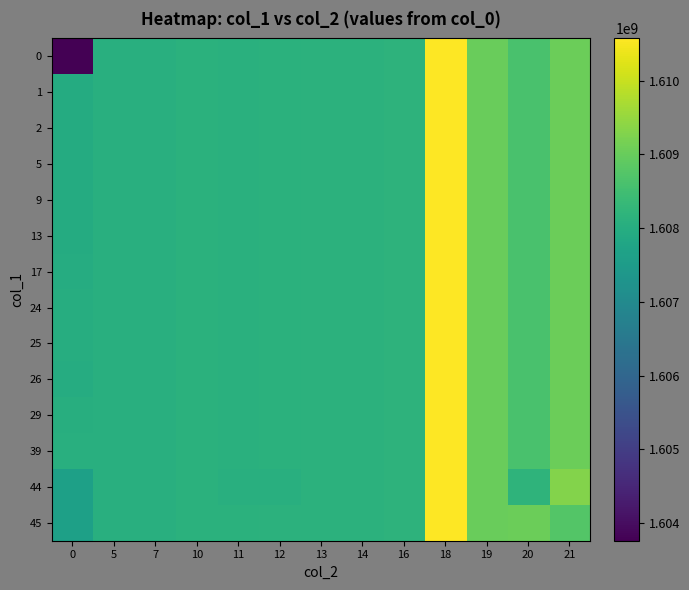

At which category is the sum across all series the highest?

18